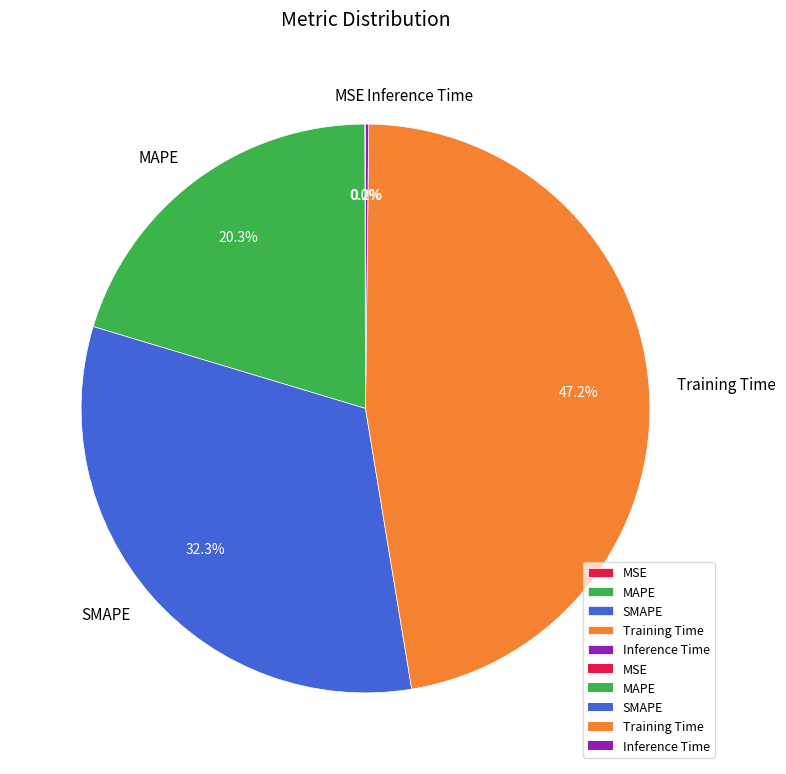

Does Training Time represent more than half of the total?

No